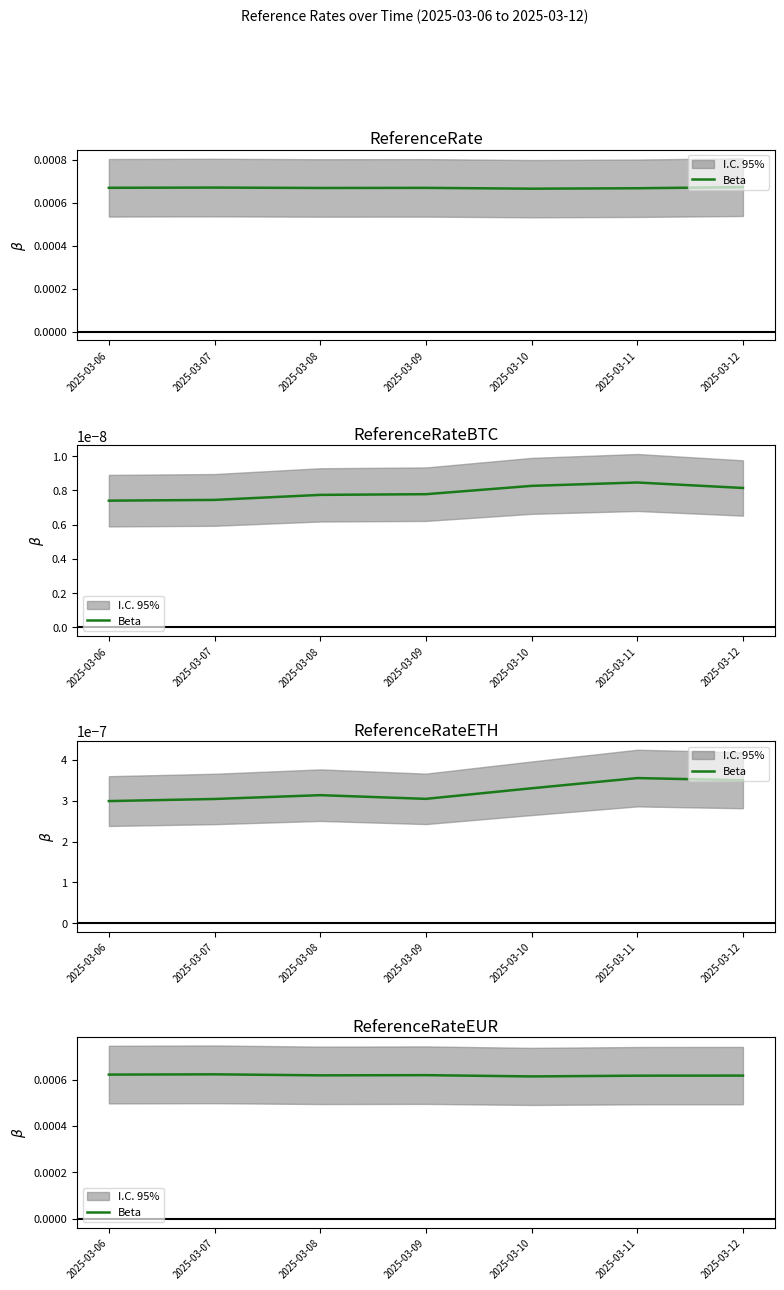

Is it true that the value at 2025-03-06 is 0.0?

True